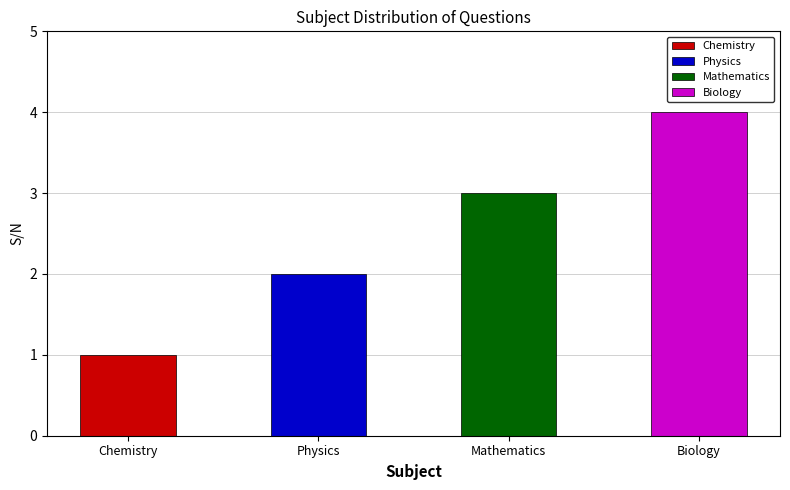

Are the bars grouped side by side (vs. stacked)?

No